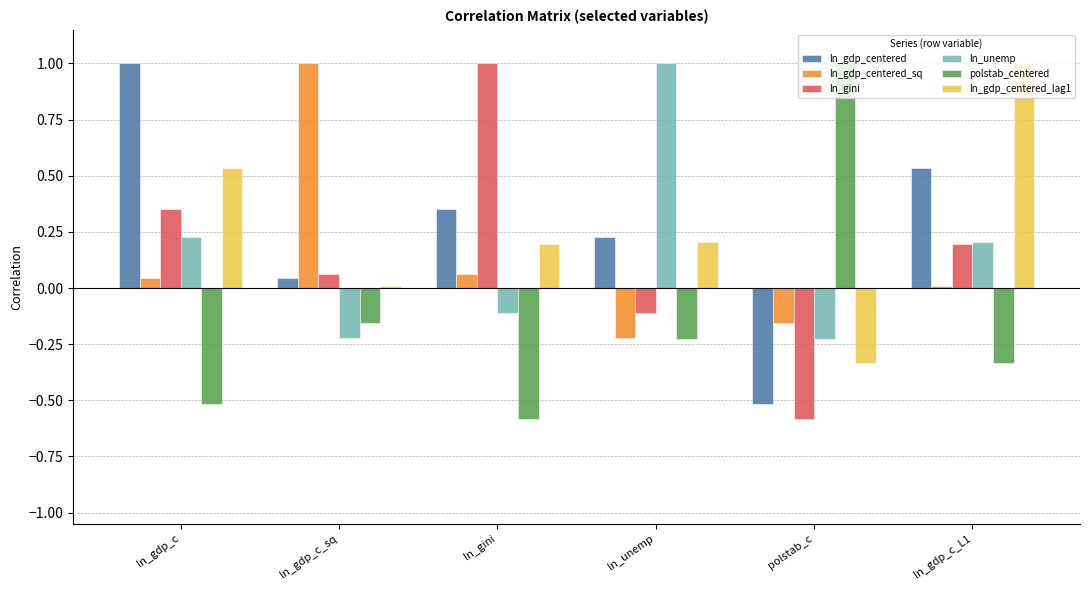

At ln_gdp_c_sq, list the series in order from smallest to largest.

ln_unemp, polstab_centered, ln_gdp_centered_lag1, ln_gdp_centered, ln_gini, ln_gdp_centered_sq